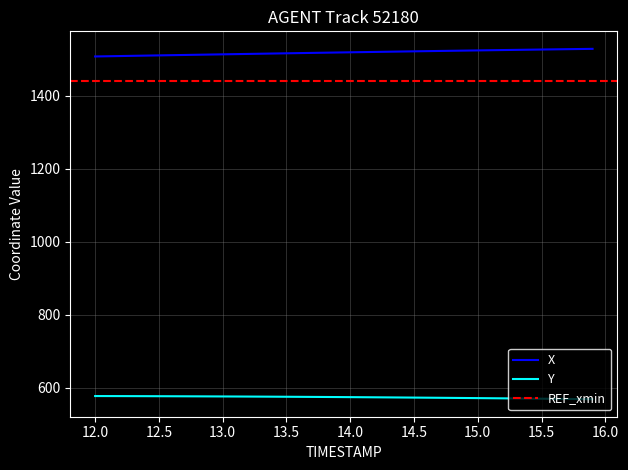

How many lines are shown in the chart?

2